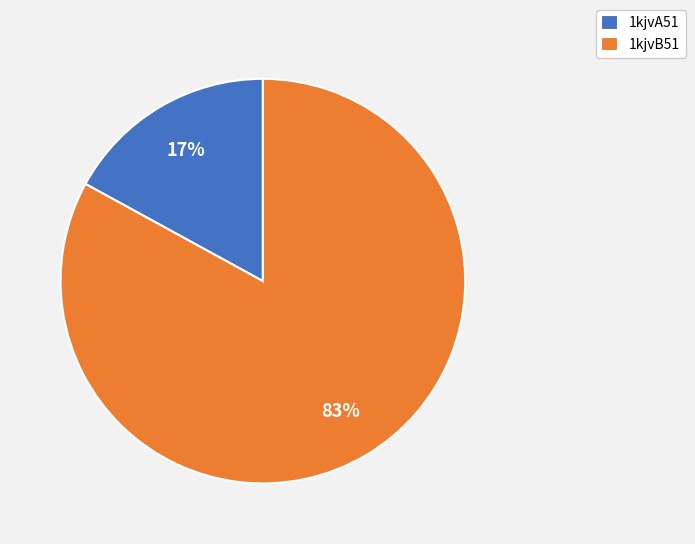

Do 1kjvB51 and 1kjvA51 together represent more than half of the pie?

Yes